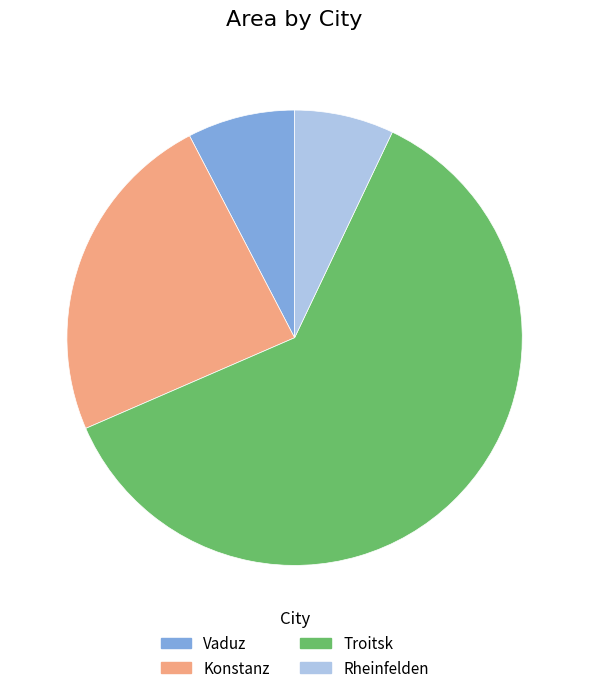

Does Troitsk represent more than half of the total?

Yes